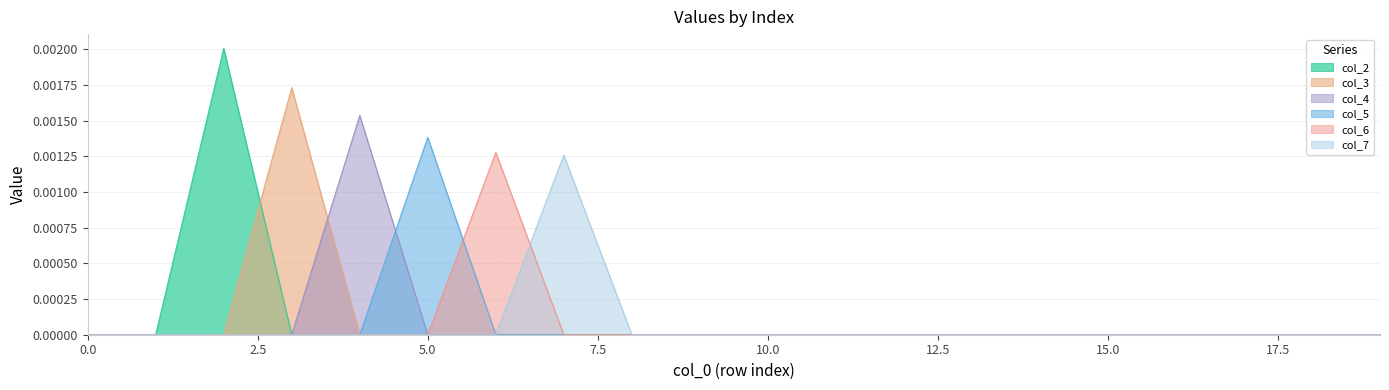

Between which two adjacent categories do col_5 and col_4 first intersect?

4 and 5